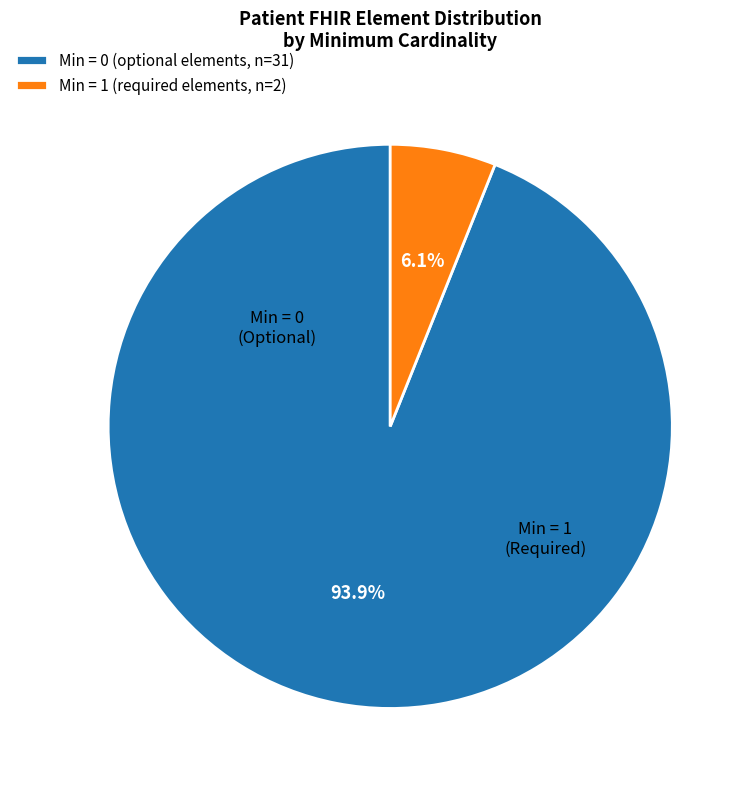

Count the number of slices in the pie.

2